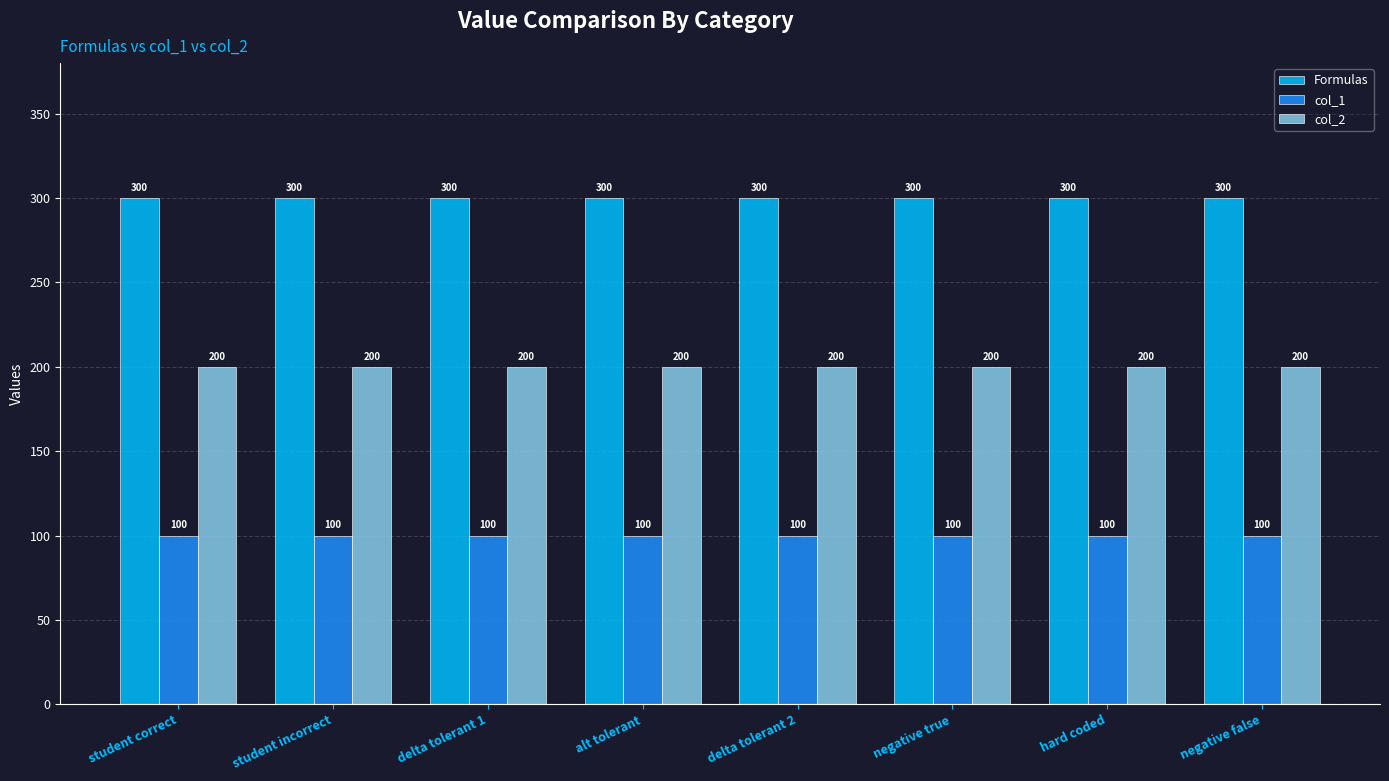

Read the col_1 value at alt tolerant.

100